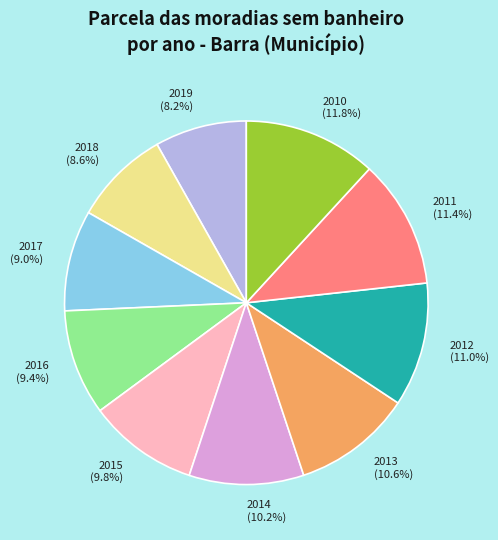

Is the sum of 2014 and 2015 greater than half?

No